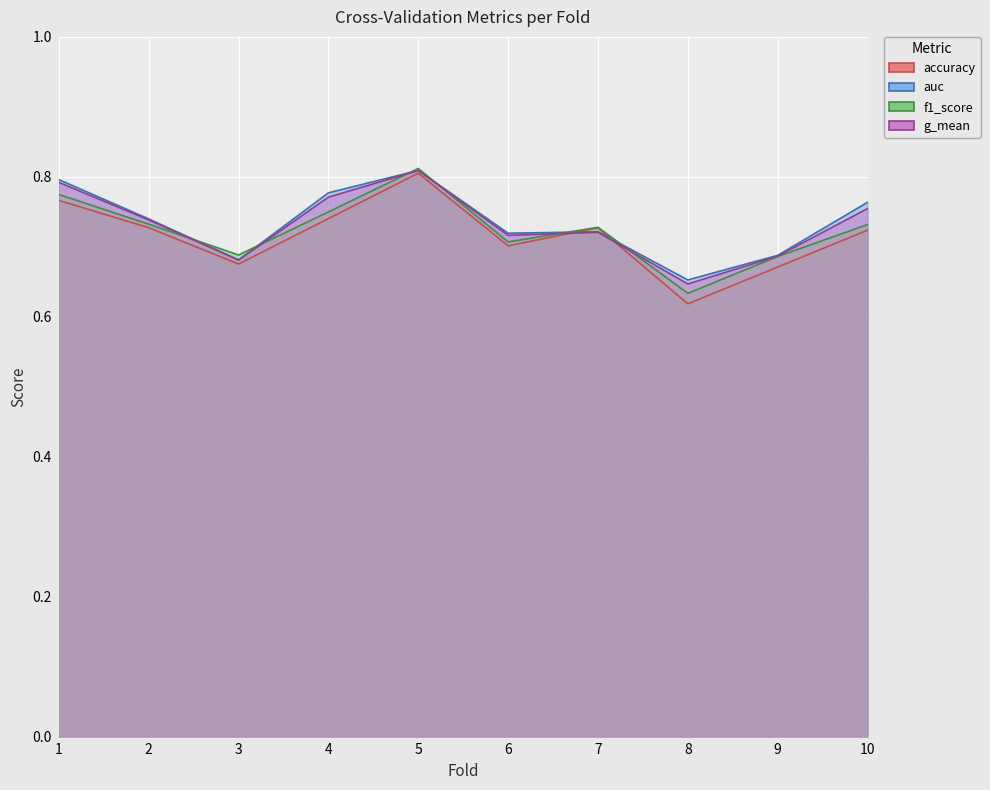

Rank the categories by f1_score value from highest to lowest.

5, 1, 4, 2, 10, 7, 6, 3, 9, 8